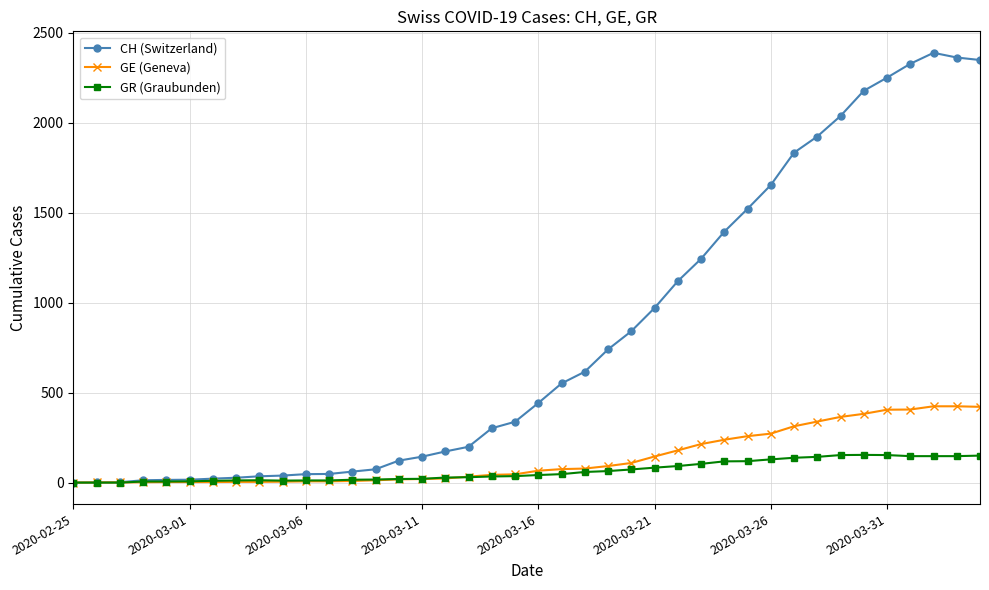

What is the highest value of the CH (Switzerland) series?

2388